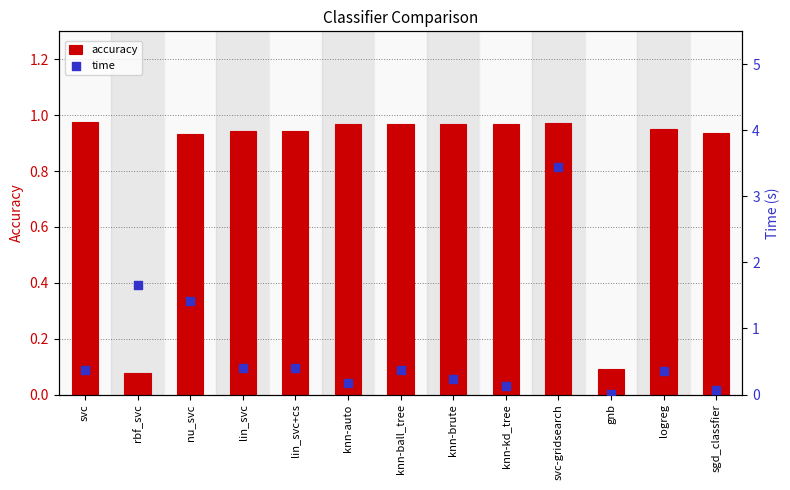

What is the total value across all series at nu_svc?

2.3